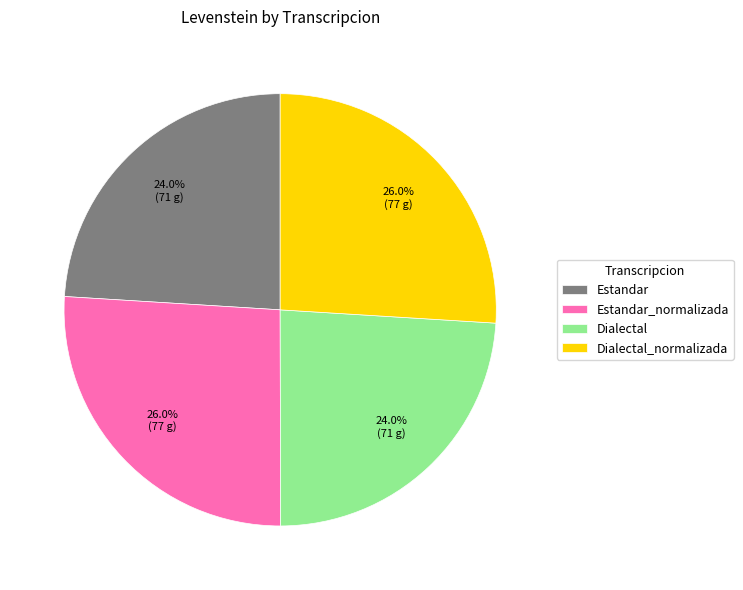

To the nearest percent, what portion does Estandar_normalizada represent?

26%